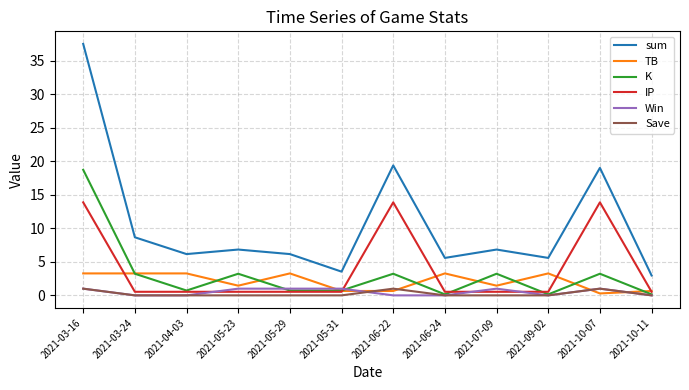

What is the difference between the highest and lowest values at 2021-03-16?

36.5